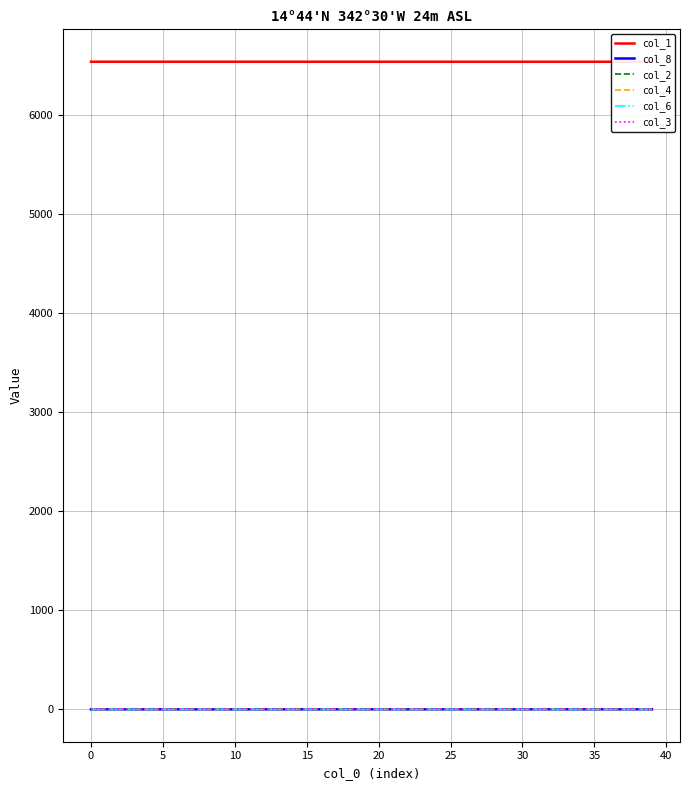

True or false: col_6 has more than 1 points higher than both neighbors.

False